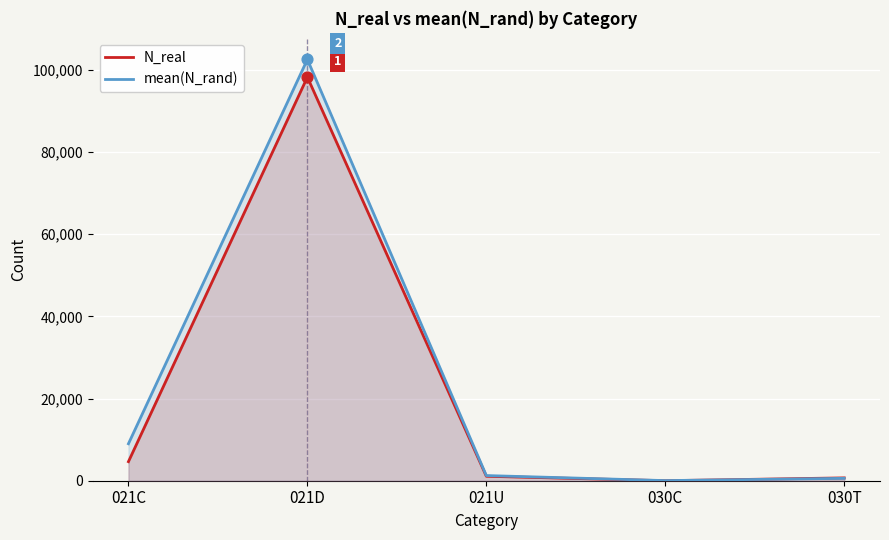

Which series reaches the minimum Y coordinate?

N_real